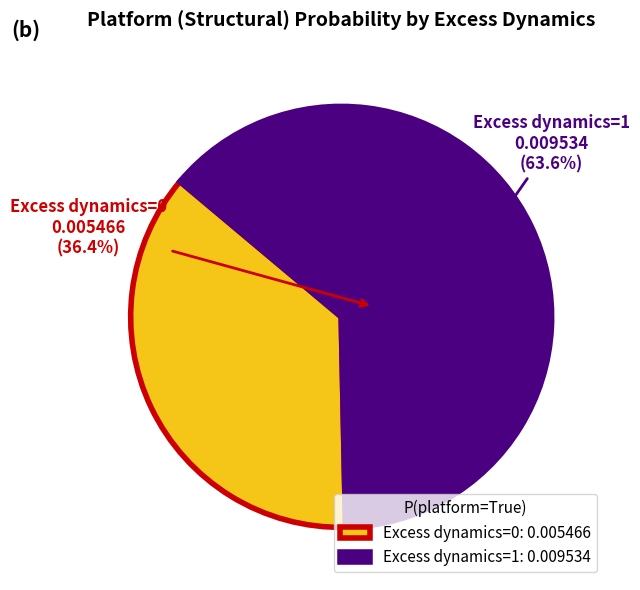

The Excess dynamics=0 slice represents 36% of the pie. True or false?

True